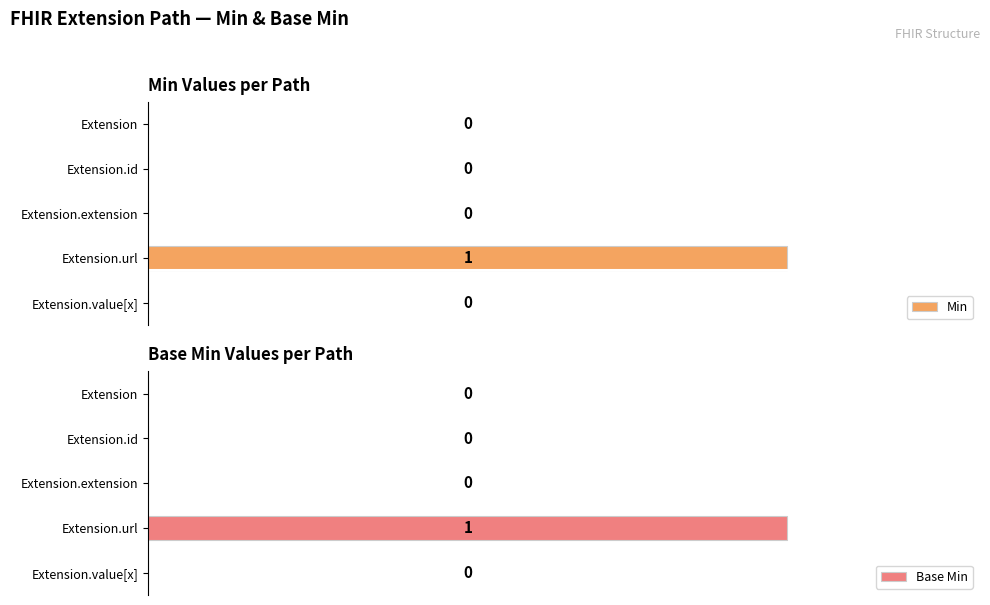

List the series in order of their peak value, highest first.

Min, Base Min